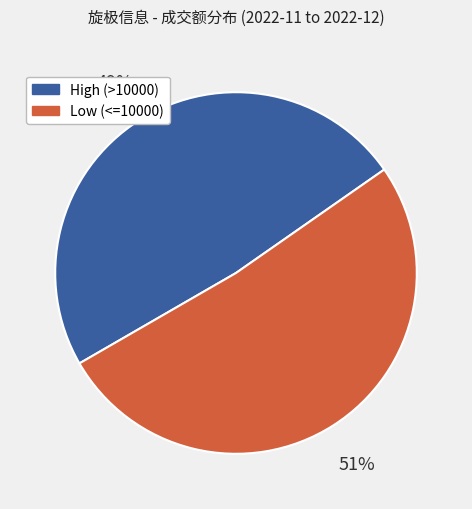

To the nearest percent, what portion does High (>10000) represent?

49%